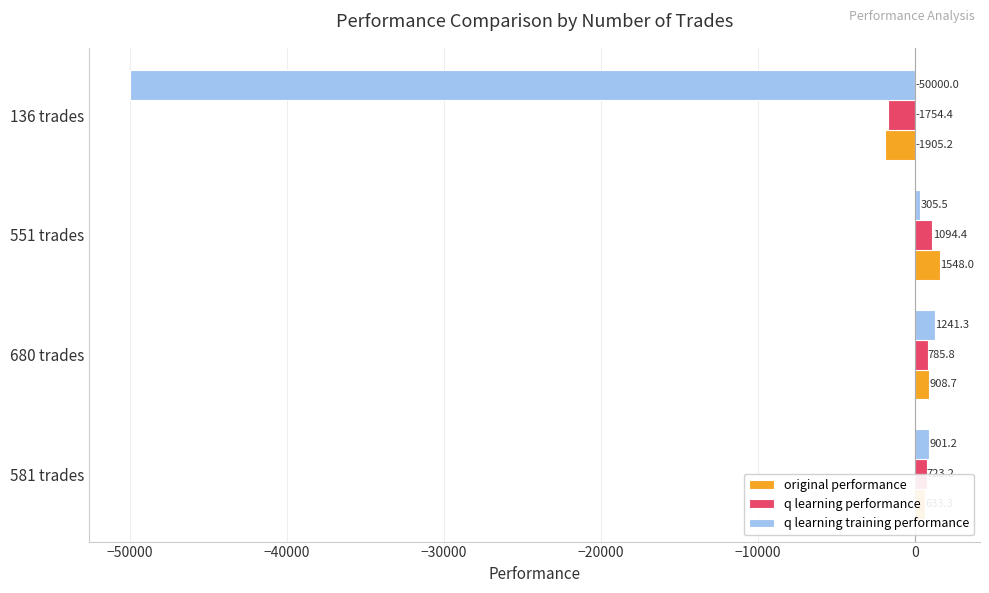

List the series in order of their peak value, lowest first.

q learning performance, q learning training performance, original performance